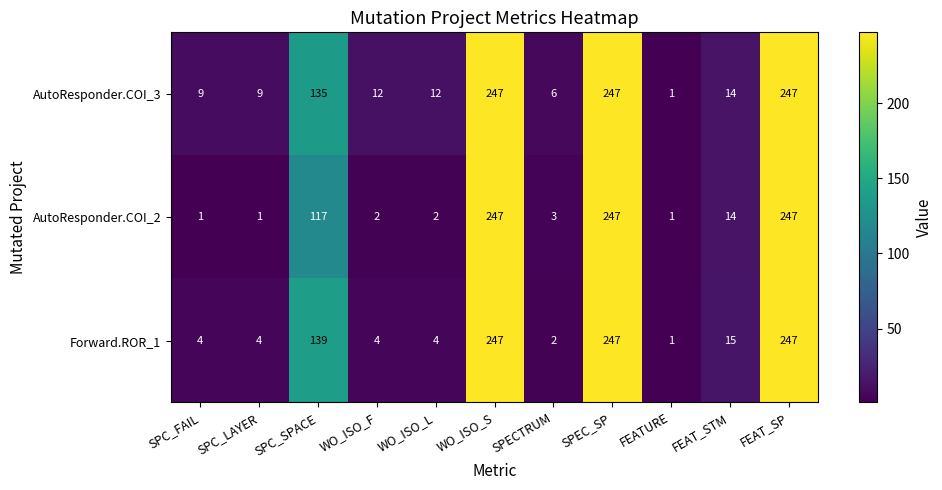

Between SPC_FAIL and FEATURE, which series saw the biggest shift?

AutoResponder.COI_3